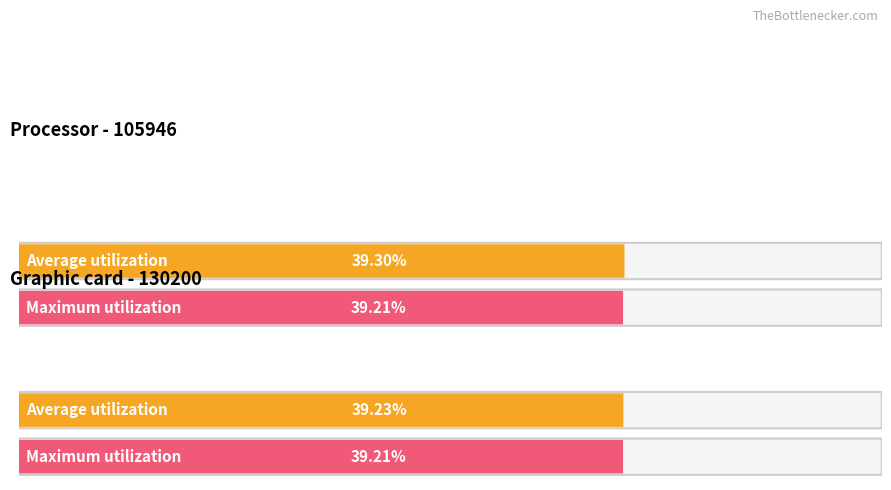

At which label does Average utilization reach its minimum?

130200